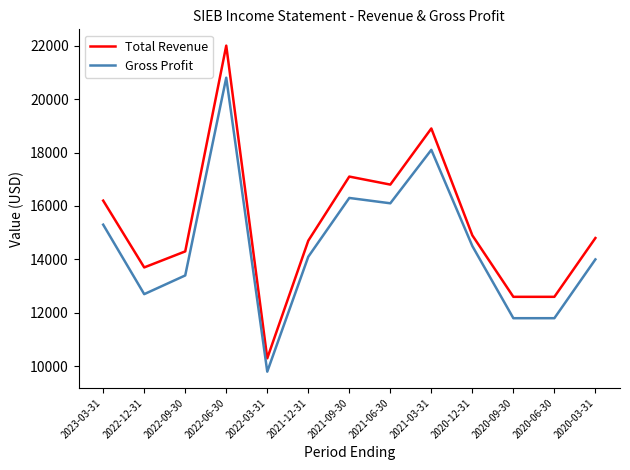

At which label does Total Revenue reach its peak?

2022-06-30